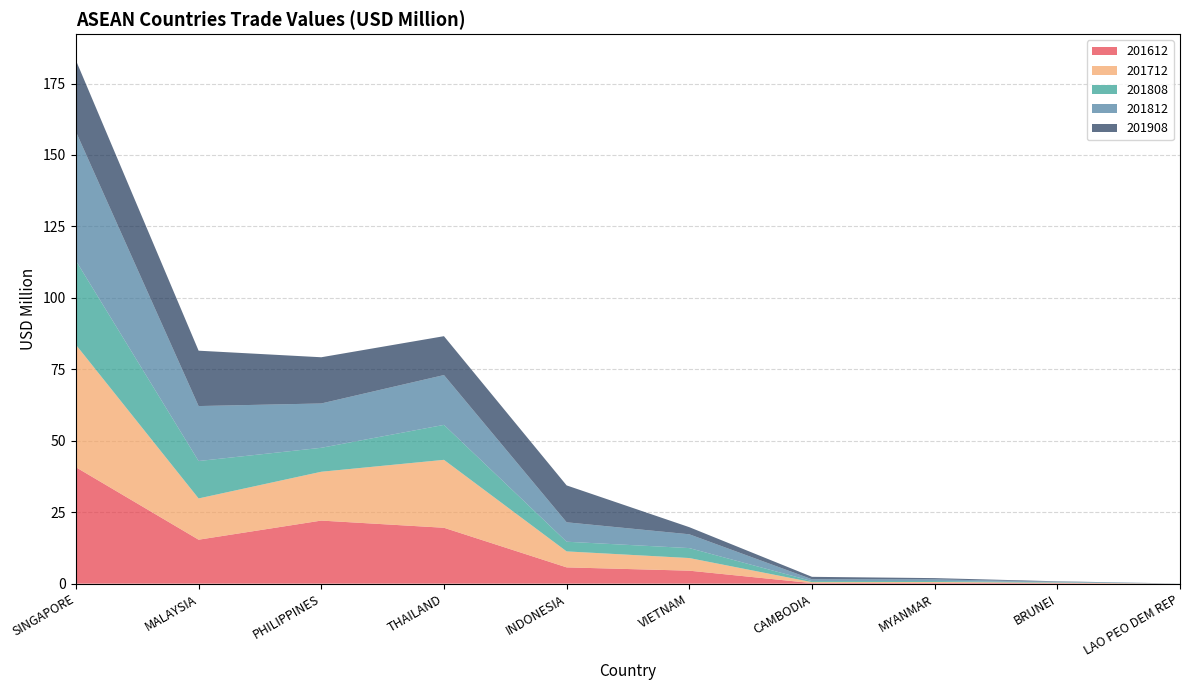

Reading right to left, list all the values displayed in this chart.

201612: LAO PEO DEM REP=0.0	BRUNEI=0.2	MYANMAR=0.3	CAMBODIA=0.2	VIETNAM=4.5	INDONESIA=5.7	THAILAND=19.6	PHILIPPINES=22.1	MALAYSIA=15.4	SINGAPORE=40.7
201712: LAO PEO DEM REP=0.0	BRUNEI=0.2	MYANMAR=0.3	CAMBODIA=0.3	VIETNAM=4.4	INDONESIA=5.6	THAILAND=23.8	PHILIPPINES=17.1	MALAYSIA=14.4	SINGAPORE=42.9
201808: LAO PEO DEM REP=0.0	BRUNEI=0.1	MYANMAR=0.3	CAMBODIA=0.4	VIETNAM=3.5	INDONESIA=3.4	THAILAND=12.2	PHILIPPINES=8.4	MALAYSIA=13.1	SINGAPORE=29.4
201812: LAO PEO DEM REP=0.0	BRUNEI=0.2	MYANMAR=0.6	CAMBODIA=0.6	VIETNAM=4.8	INDONESIA=6.8	THAILAND=17.4	PHILIPPINES=15.5	MALAYSIA=19.2	SINGAPORE=45.1
201908: LAO PEO DEM REP=0.0	BRUNEI=0.1	MYANMAR=0.4	CAMBODIA=0.8	VIETNAM=2.5	INDONESIA=12.9	THAILAND=13.6	PHILIPPINES=16.2	MALAYSIA=19.4	SINGAPORE=25.0